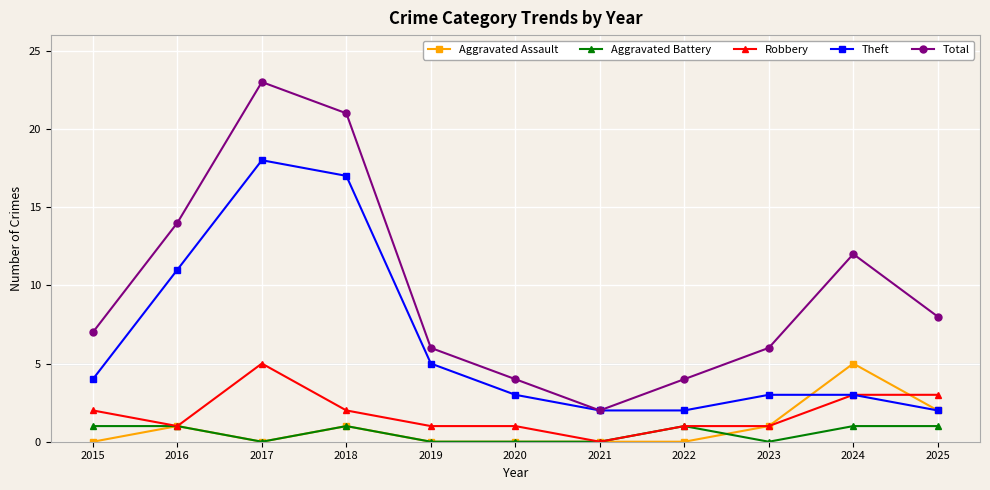

Does the chart have visible grid lines?

Yes